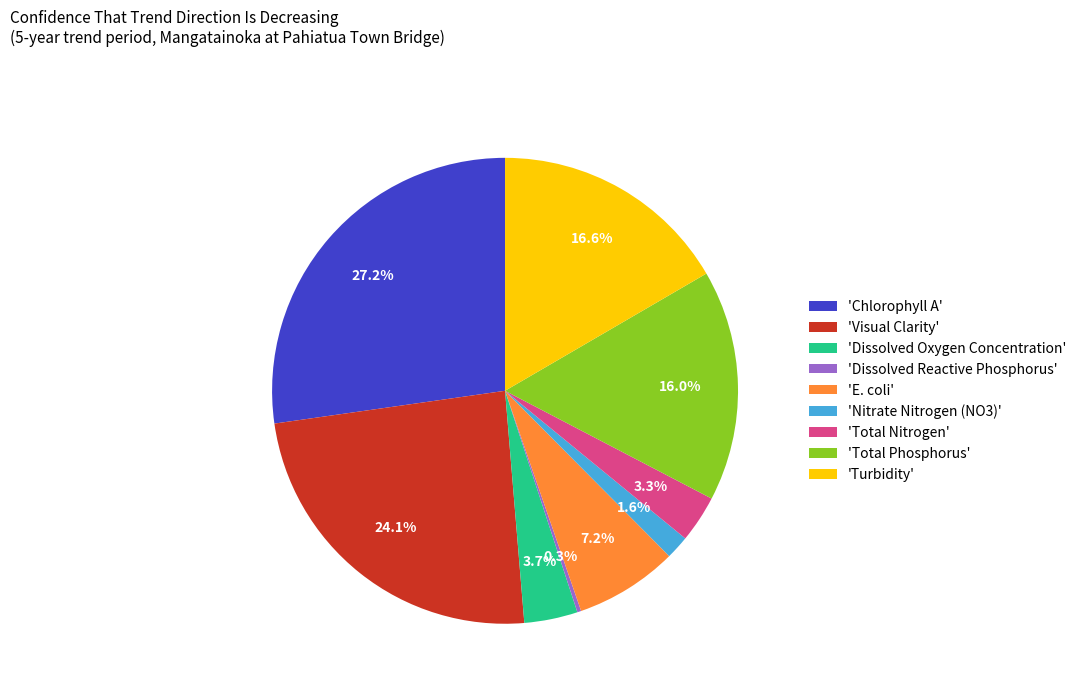

What percentage is NOT represented by 'E. coli'?

92.8%